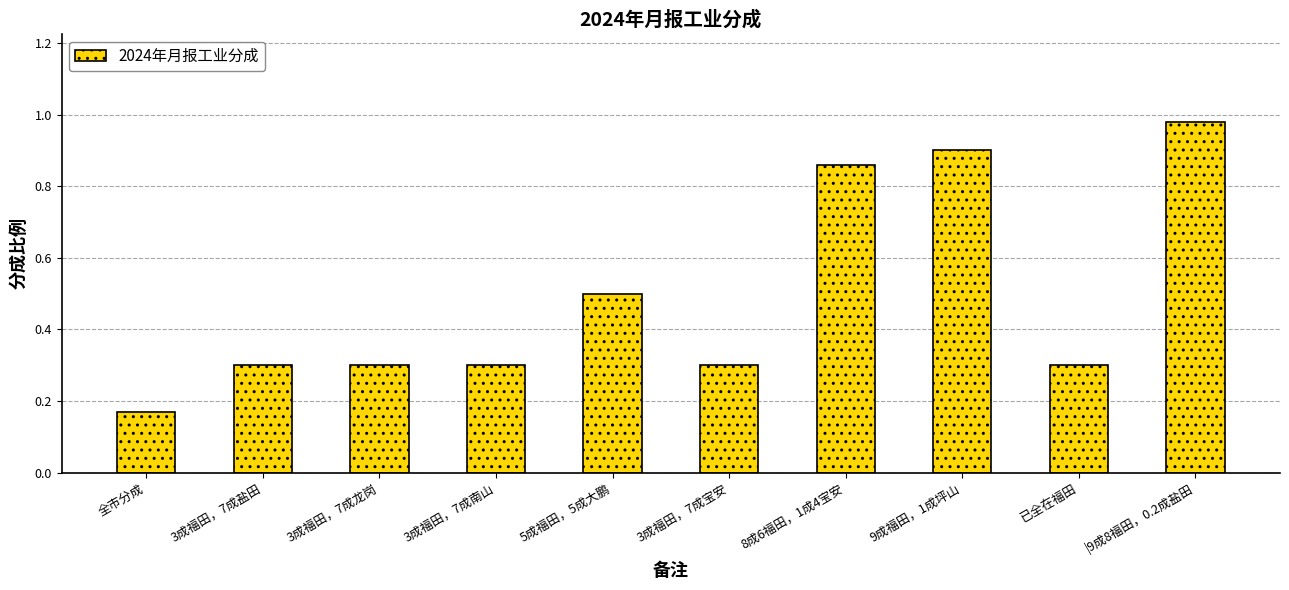

Where is the data nearest to the value 0?

全市分成